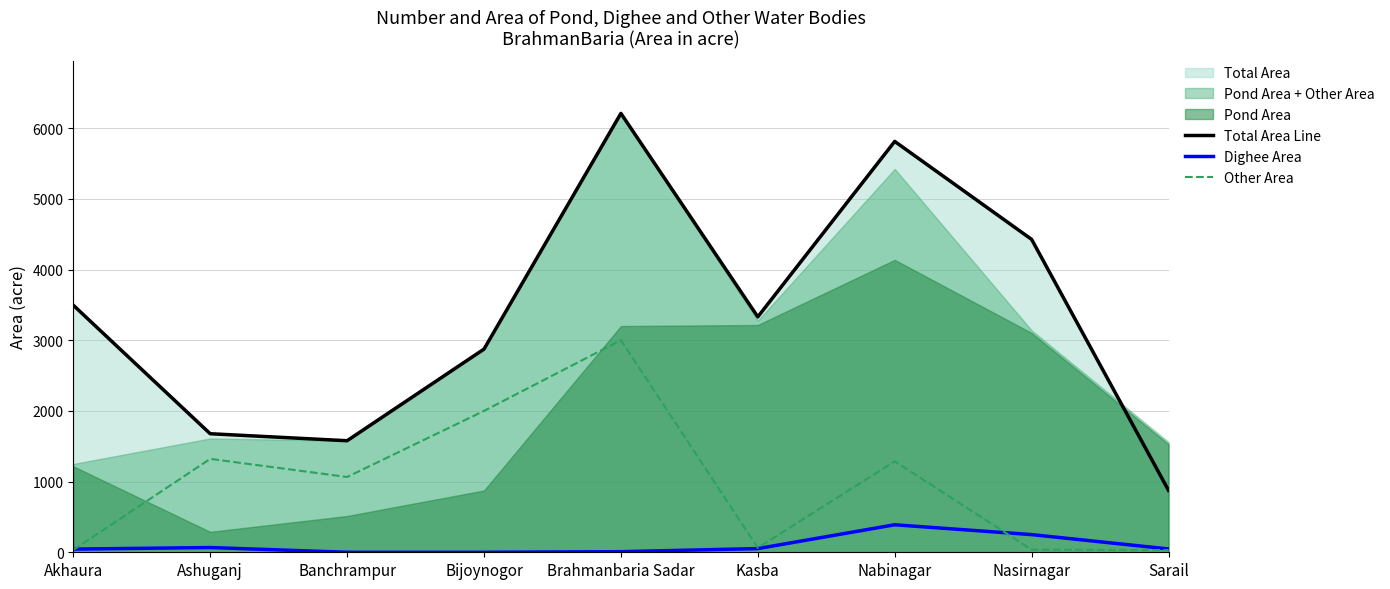

What is the label of the 5th point from the left?

Brahmanbaria Sadar